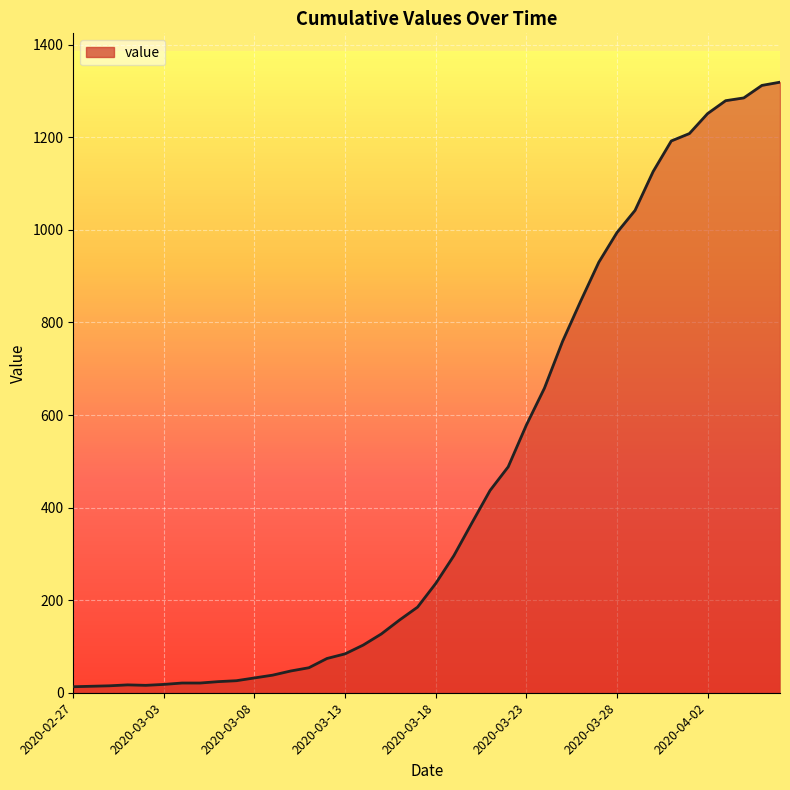

What is the difference between the maximum and minimum values?

1306